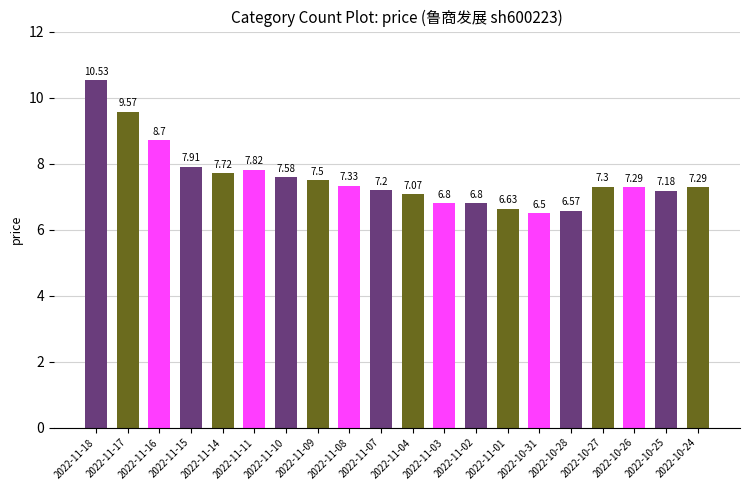

What is the approximate value at 2022-11-16?

8.7